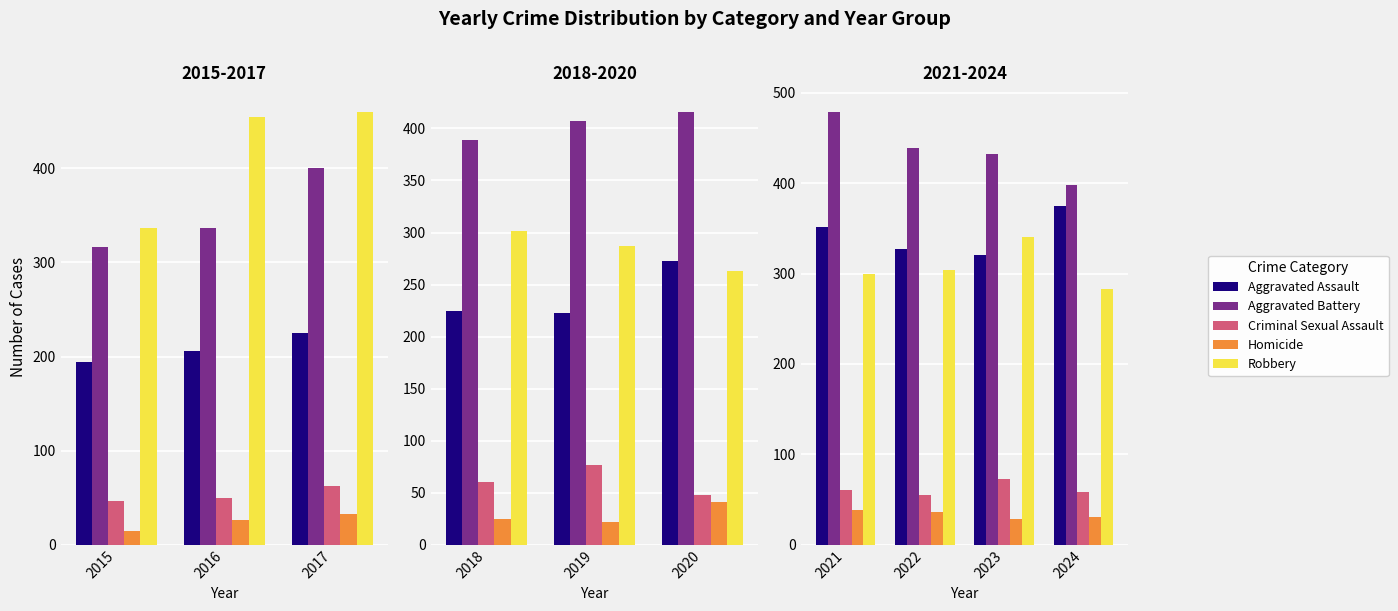

How many bars are there in each group?

5